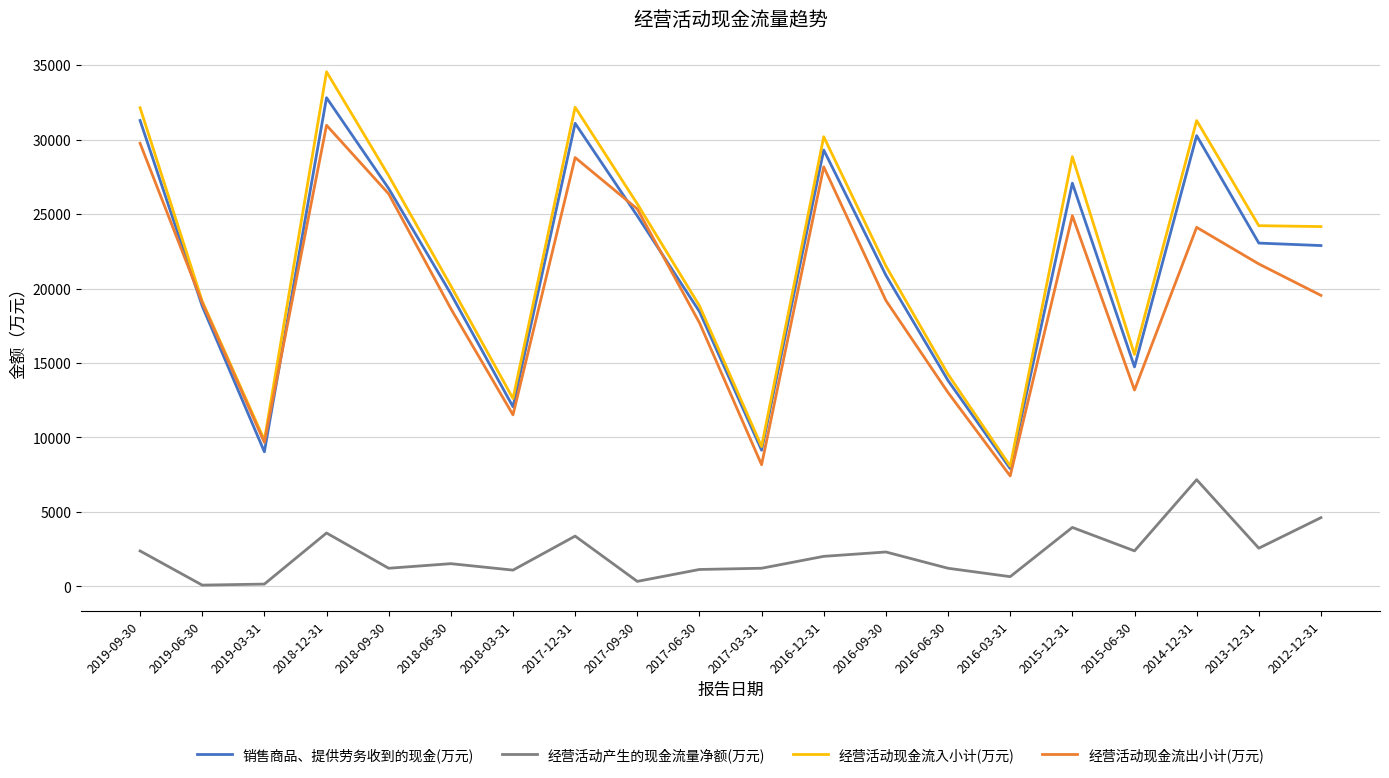

What position from the right is 2017-09-30?

12